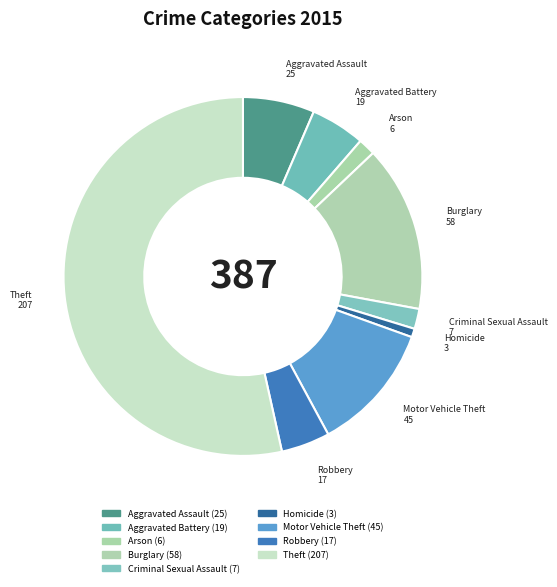

Which has a higher value, Motor Vehicle Theft or Aggravated Battery?

Motor Vehicle Theft